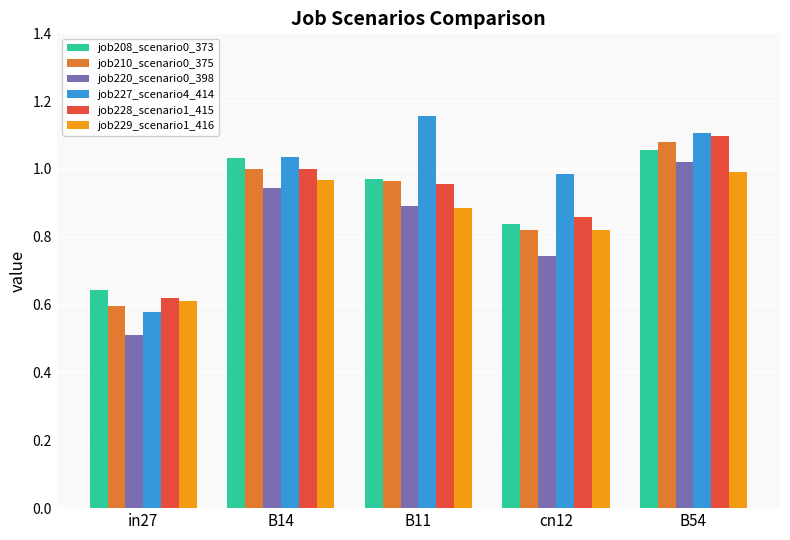

What is the difference between the second highest and minimum values in the job228_scenario1_415 series?

0.4